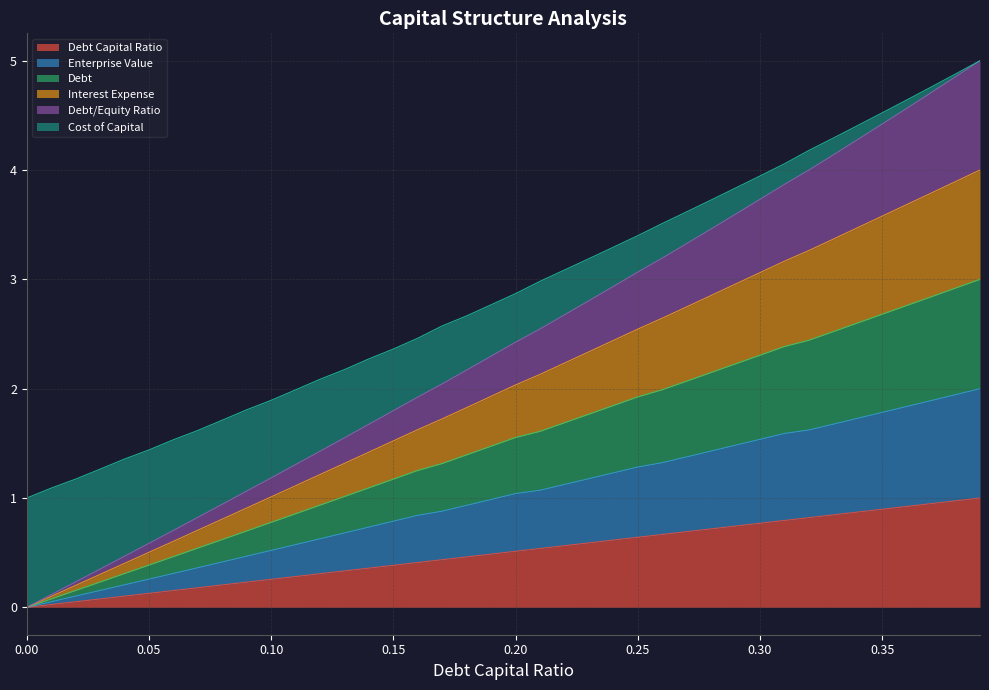

True or false: debt has more than 1 points higher than both neighbors.

False